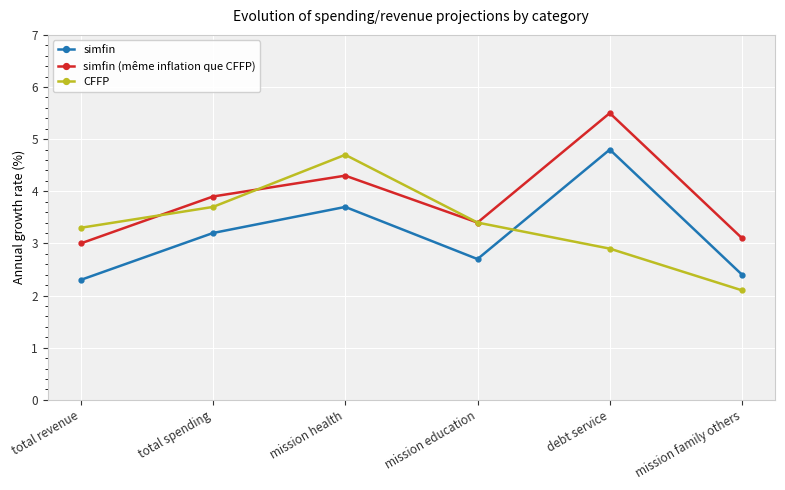

True or false: simfin (même inflation que CFFP) and CFFP cross at least once.

True